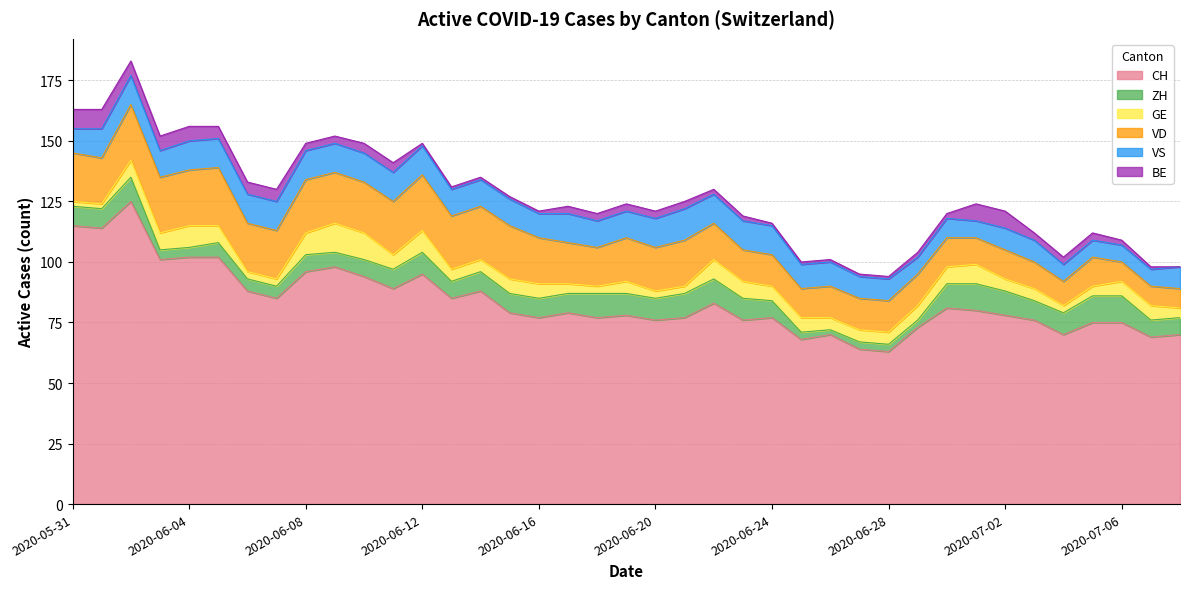

Where is GE nearest to the value 7?

2020-06-02